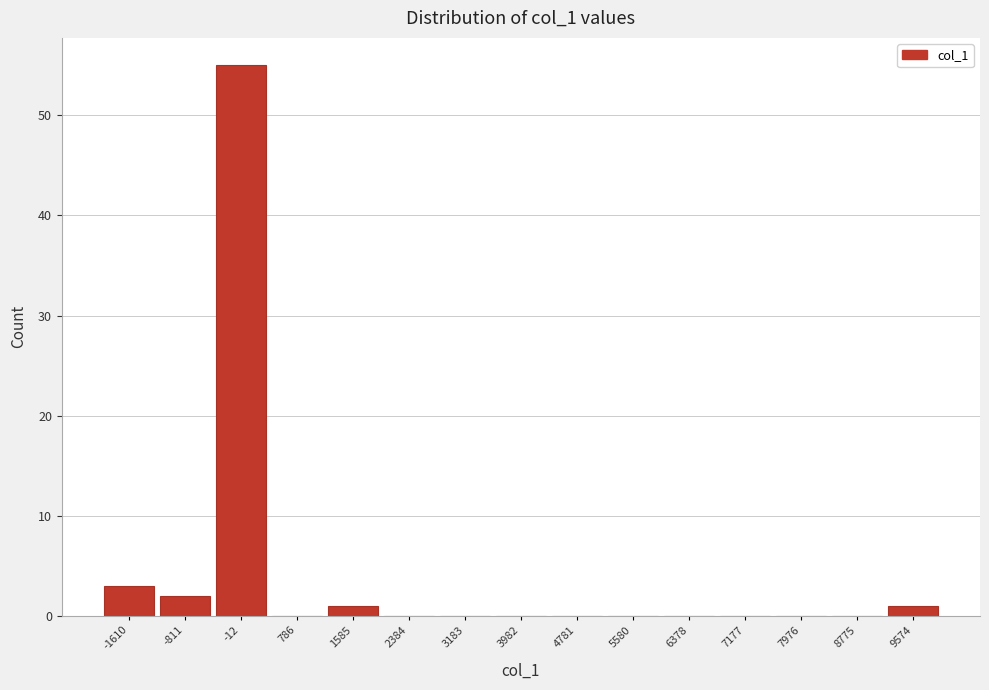

Reading left to right, extract all data points from this chart.

-1610=3	-811=2	-12=55	786=0	1585=1	2384=0	3183=0	3982=0	4781=0	5580=0	6378=0	7177=0	7976=0	8775=0	9574=1